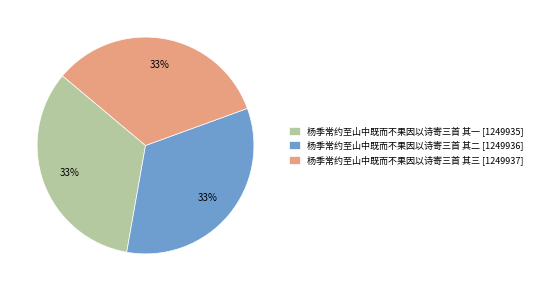

To the nearest percent, what is the combined percentage of 杨季常约至山中既而不果因以诗寄三首 其一 and 杨季常约至山中既而不果因以诗寄三首 其二?

67%